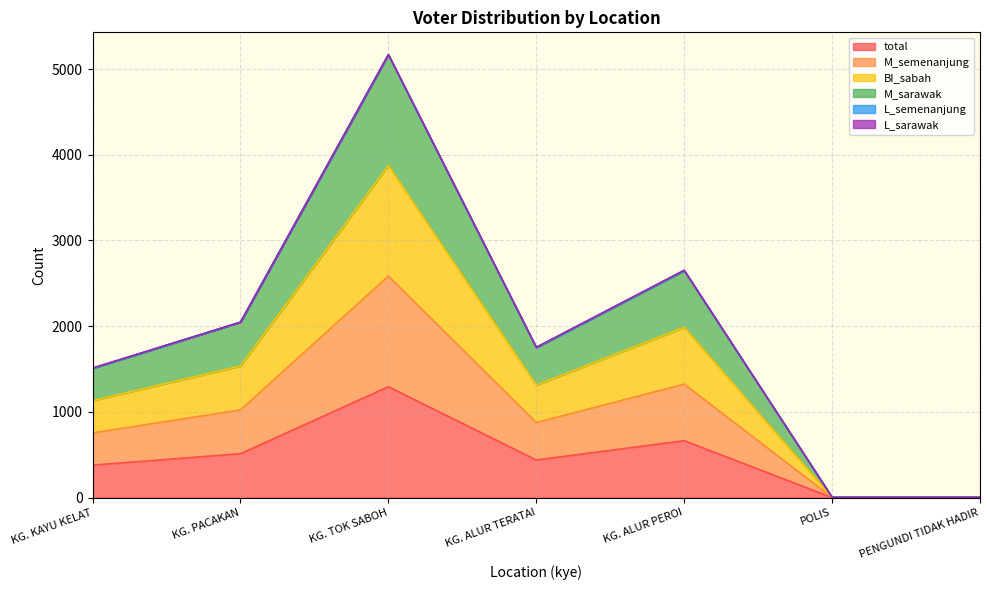

True or false: total has a value of 1 at POLIS.

True